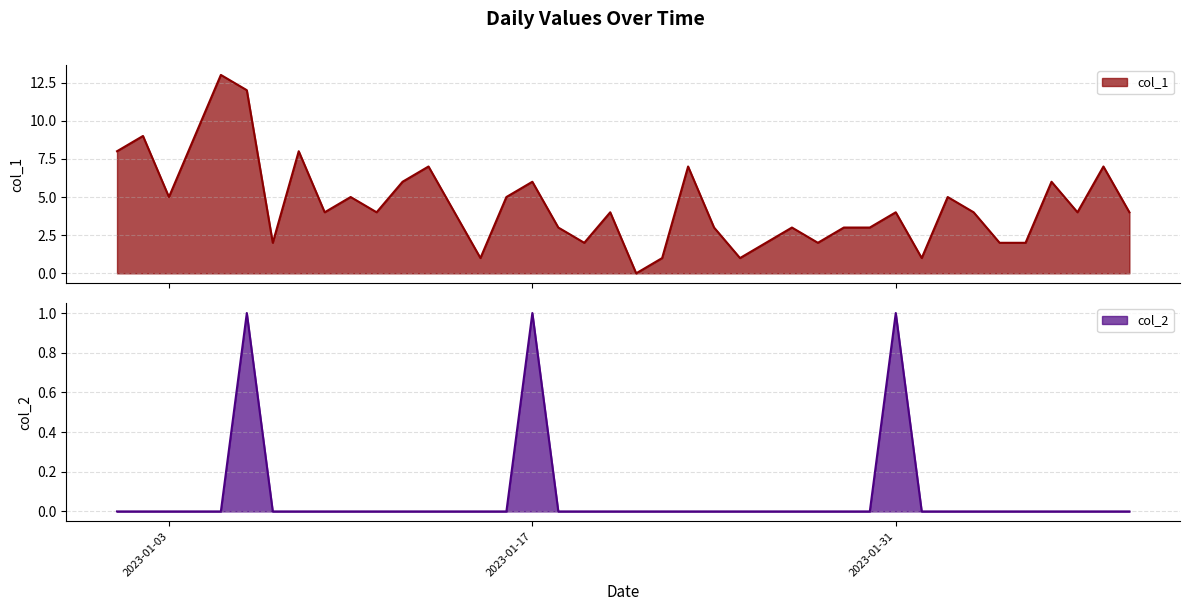

The col_1 series shows 9 at 2023-01-02. True or false?

True